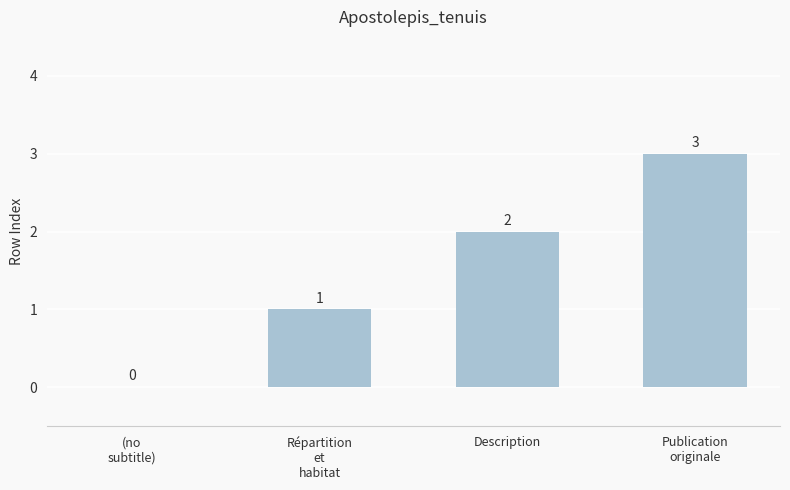

What is the sum of the values at Répartition
et
habitat and Publication
originale?

4